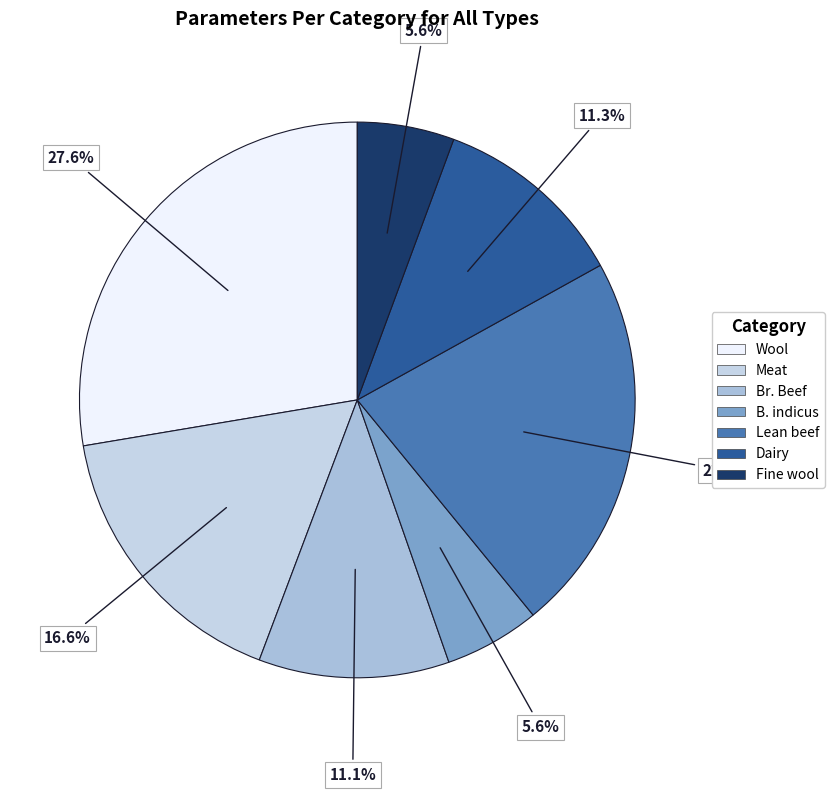

To the nearest percent, what percentage of the pie is Br. Beef?

11%